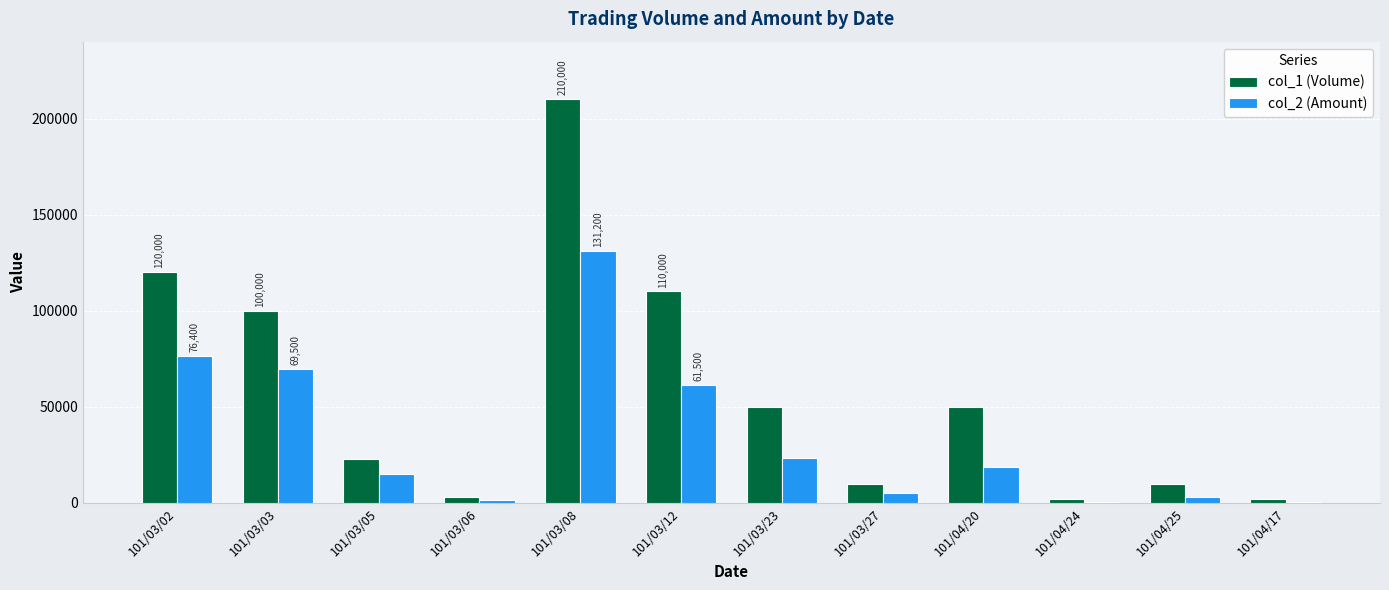

How many groups of bars are there?

12